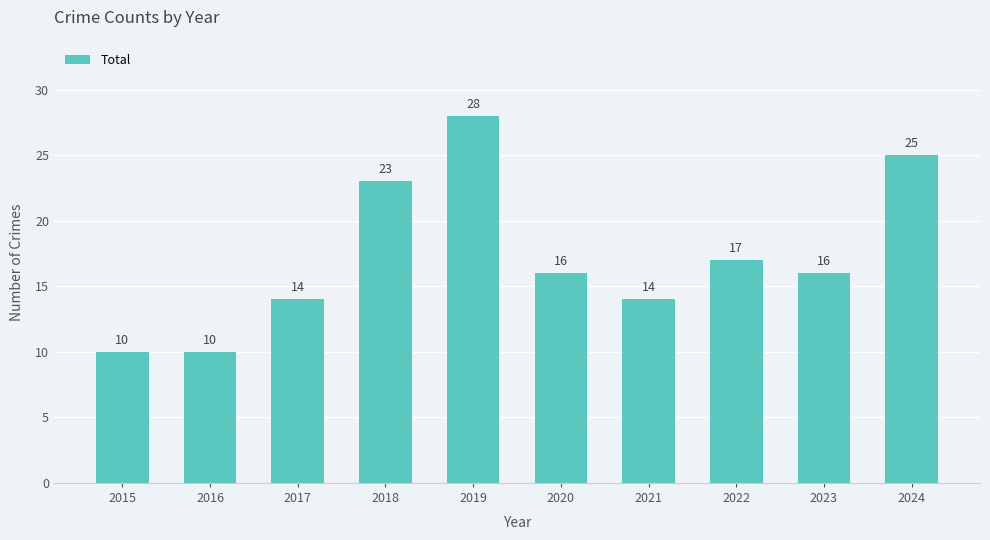

Reading right to left, what are all the values shown in this chart?

2024=25	2023=16	2022=17	2021=14	2020=16	2019=28	2018=23	2017=14	2016=10	2015=10